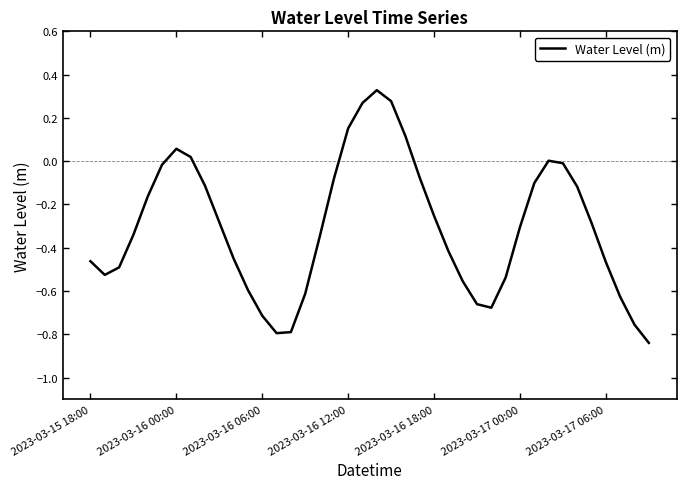

How many lines are shown in the chart?

1